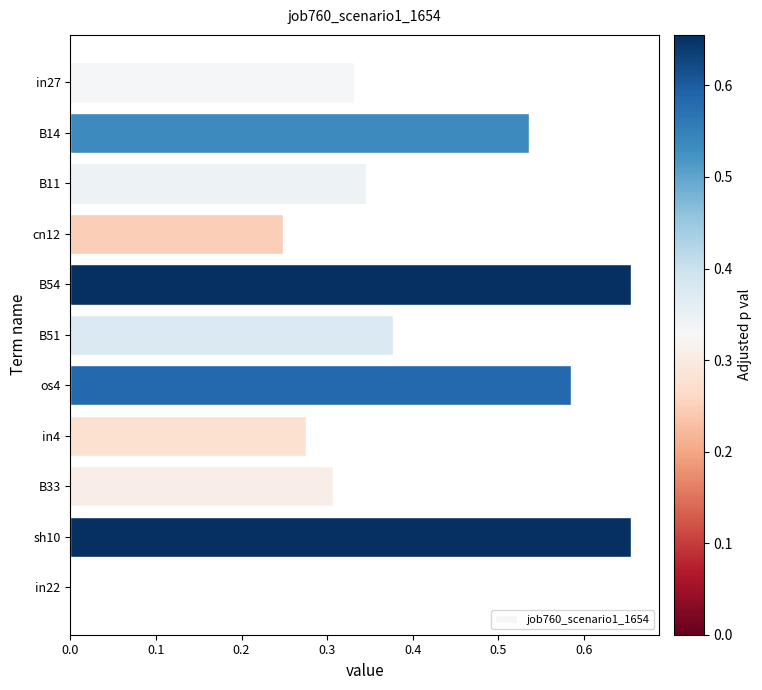

True or false: the data shows 0.2 at B11.

False